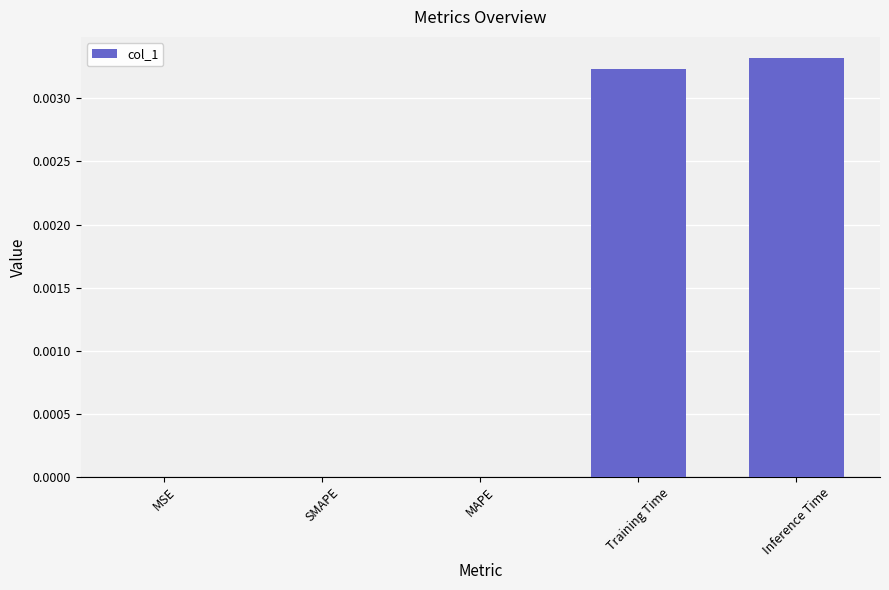

Count the values in the range 0 to 1.

5